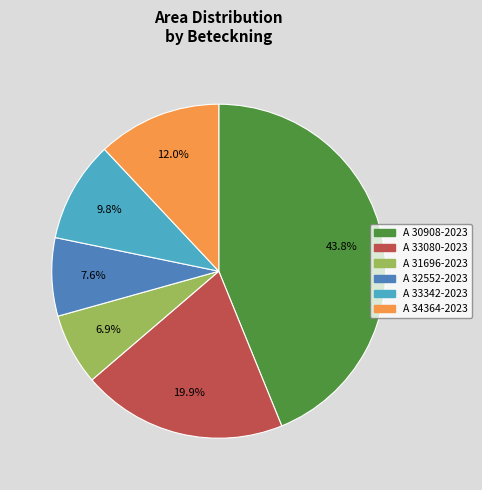

How many segments does this pie chart have?

6